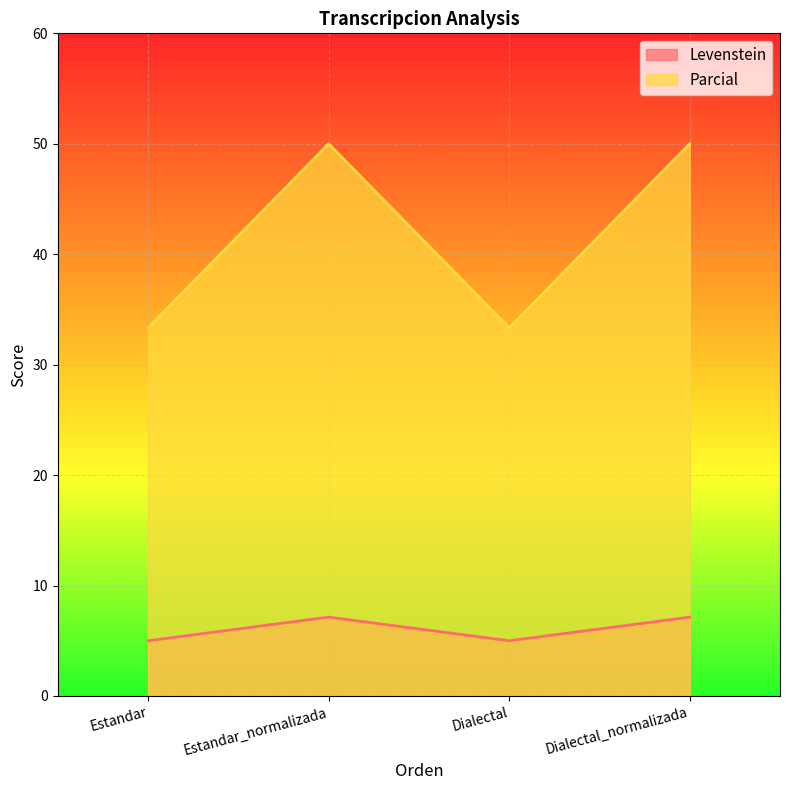

Reading right to left, extract all data points from this chart.

Levenstein: 7.1	5.0	7.1	5.0
Parcial: 50.0	33.3	50.0	33.3